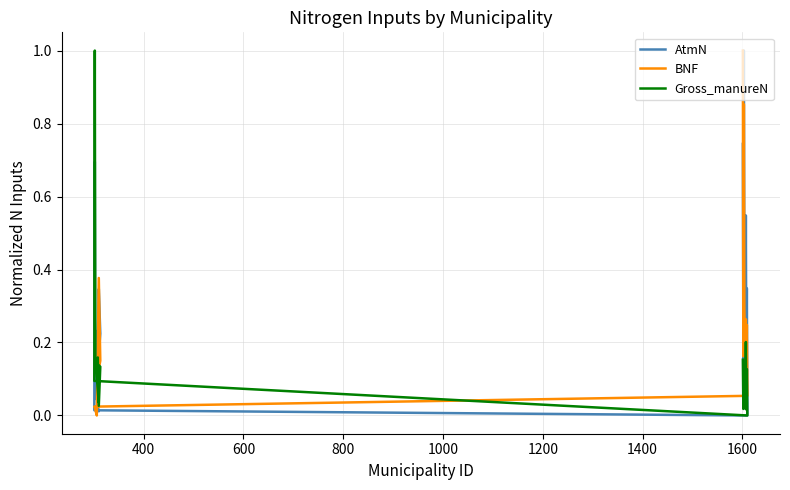

What is the sum of all BNF values?

4.1